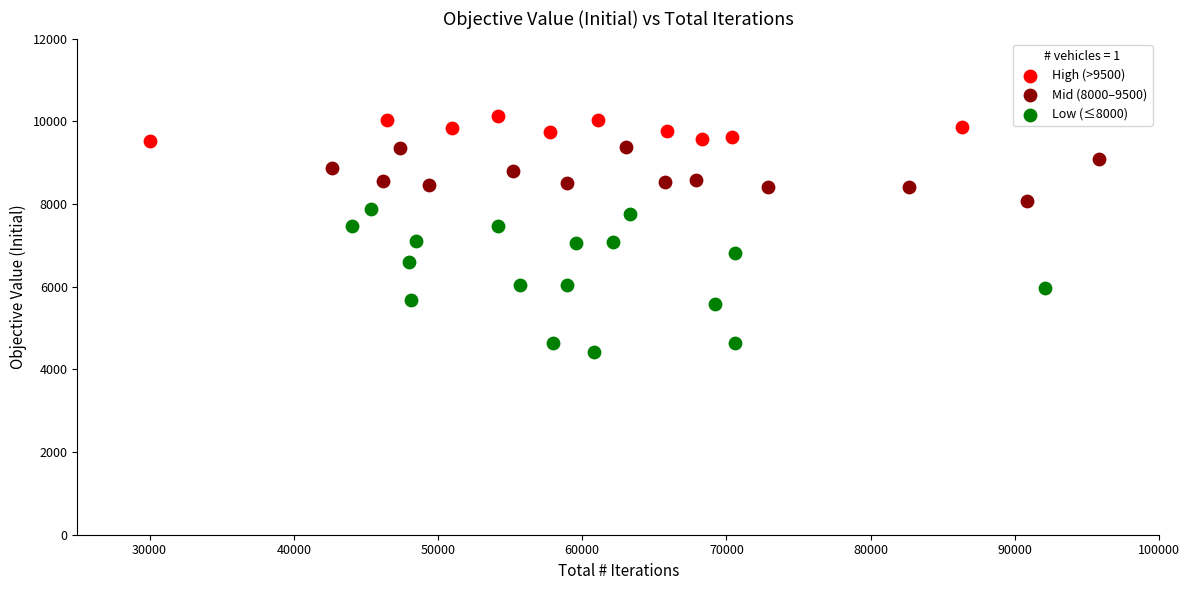

Which series has the largest Y range (max minus min)?

Low (≤8000)